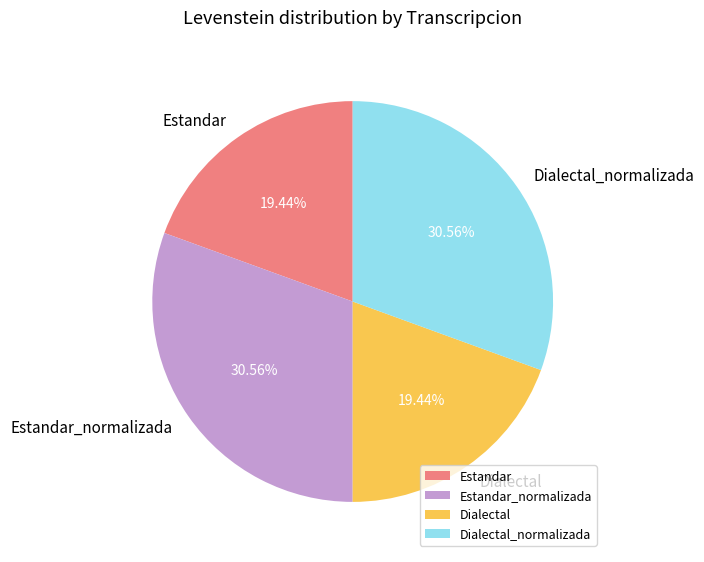

Approximately how many times larger is the value at Dialectal_normalizada compared to Dialectal?

1.6